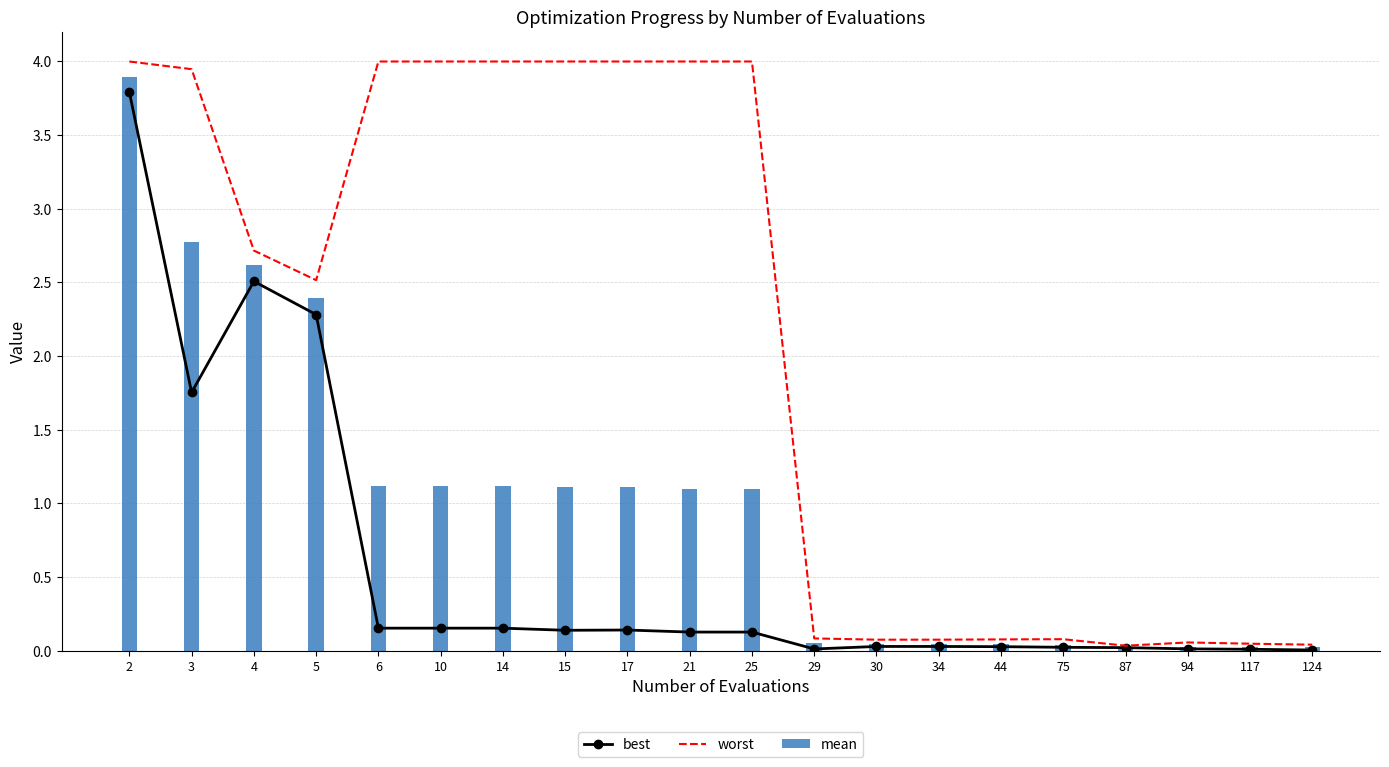

Reading left to right, transcribe all the data shown in this chart.

best: 2=3.8	3=1.8	4=2.5	5=2.3	6=0.2	10=0.2	14=0.2	15=0.1	17=0.1	21=0.1	25=0.1	29=0.0	30=0.0	34=0.0	44=0.0	75=0.0	87=0.0	94=0.0	117=0.0	124=0.0
worst: 2=4.0	3=3.9	4=2.7	5=2.5	6=4.0	10=4.0	14=4.0	15=4.0	17=4.0	21=4.0	25=4.0	29=0.1	30=0.1	34=0.1	44=0.1	75=0.1	87=0.0	94=0.1	117=0.0	124=0.0
mean: 2=3.9	3=2.8	4=2.6	5=2.4	6=1.1	10=1.1	14=1.1	15=1.1	17=1.1	21=1.1	25=1.1	29=0.1	30=0.0	34=0.0	44=0.0	75=0.0	87=0.0	94=0.0	117=0.0	124=0.0